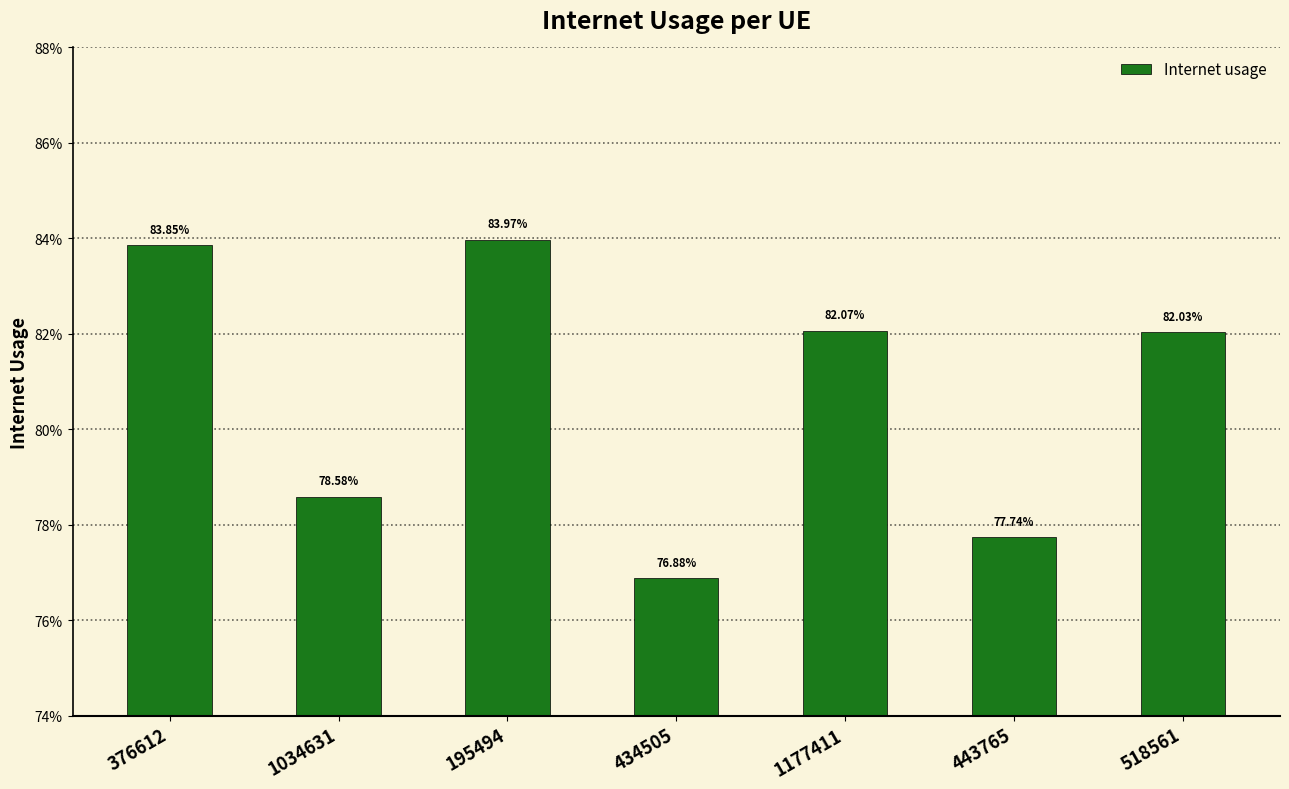

The value at 518561 is 1.4. True or false?

False